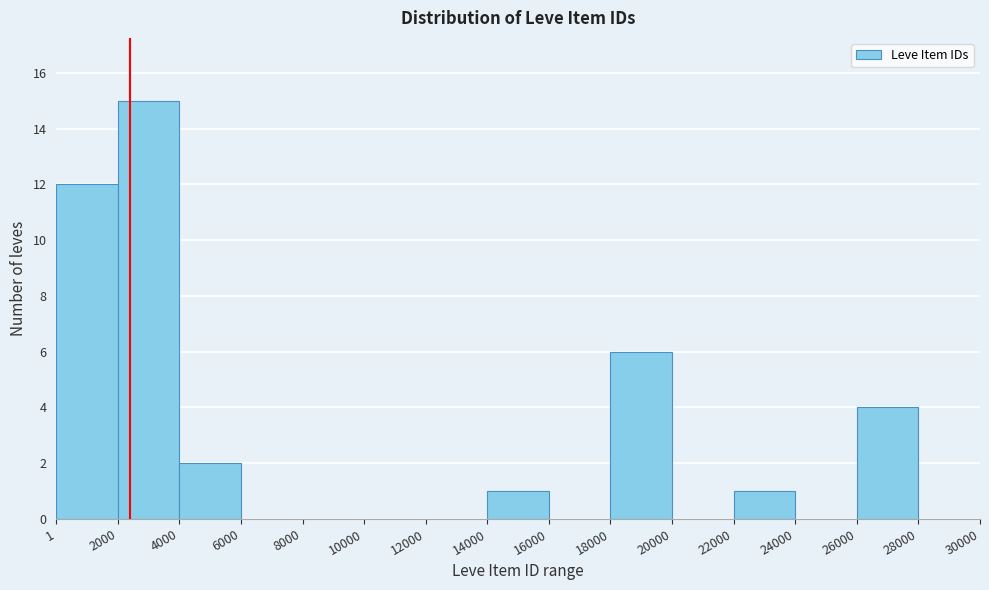

Which range on the x-axis has the tallest bar?

2000 to 4000